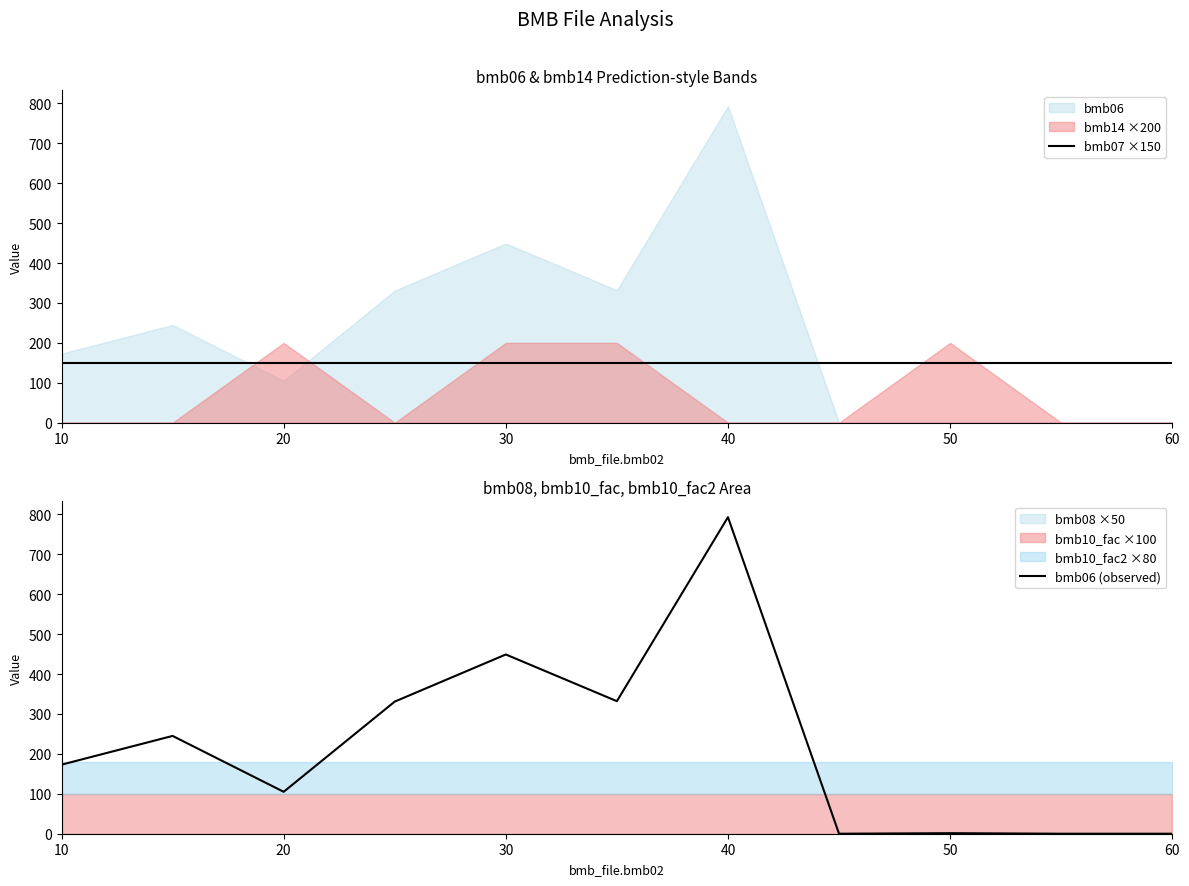

What is the highest value of the bmb06 (observed) series?

793.0